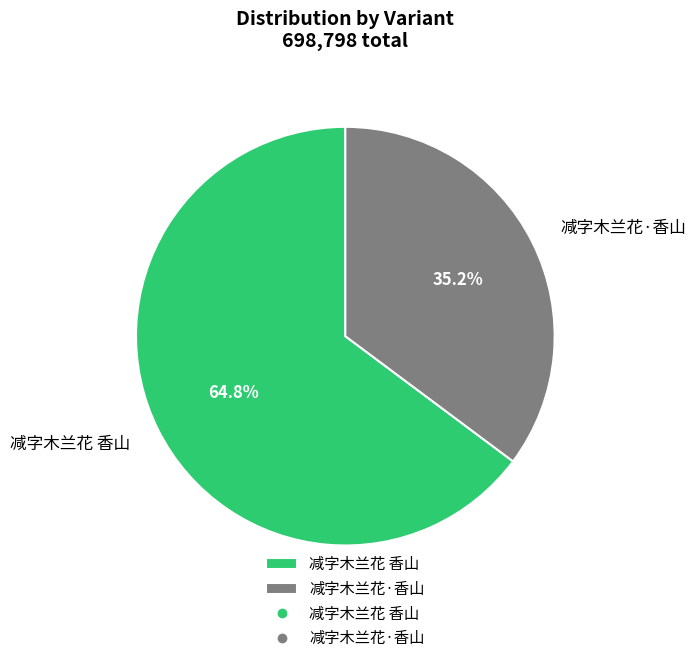

Which has a higher value, 减字木兰花 香山 or 减字木兰花·香山?

减字木兰花 香山